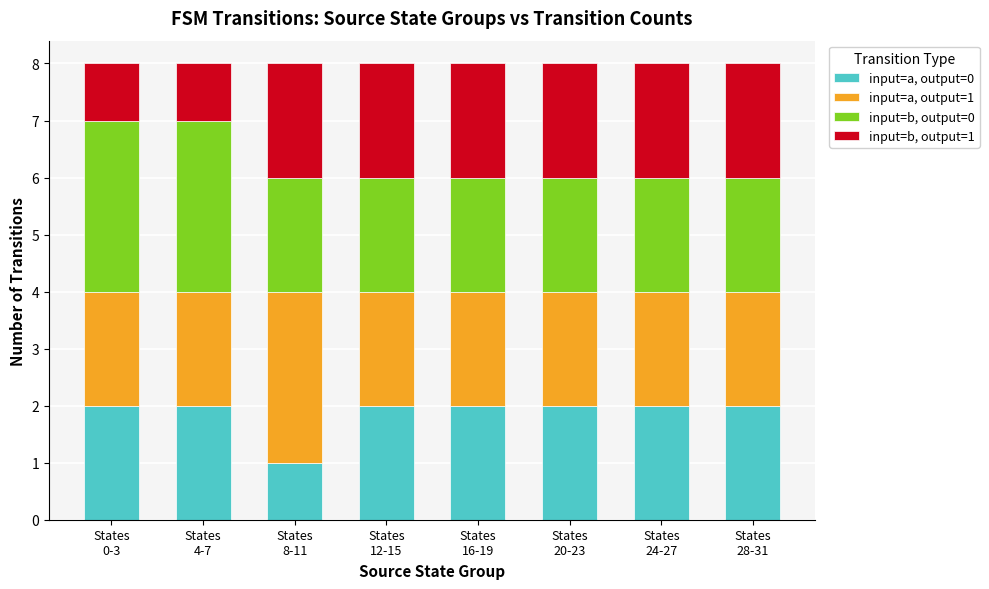

At how many categories does at least one series exceed 1?

8